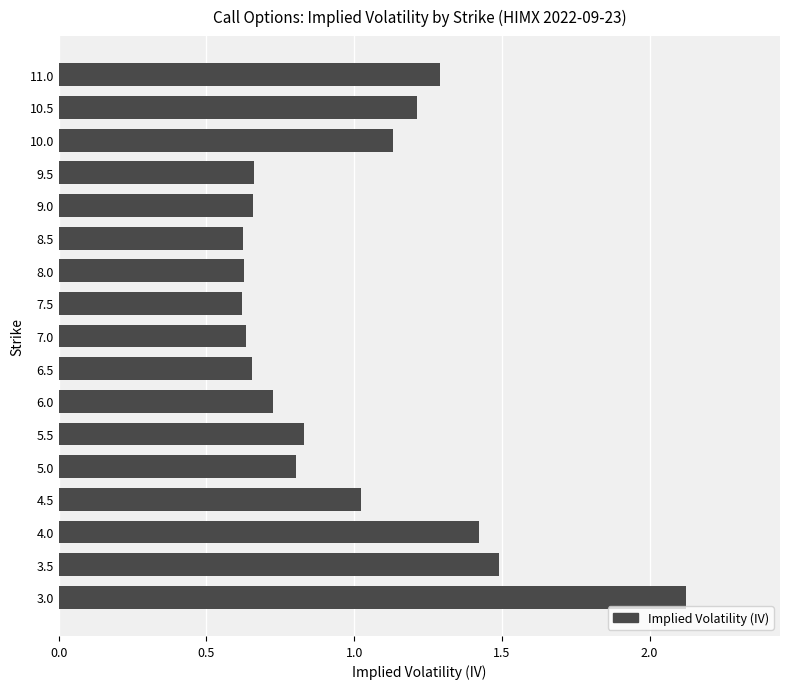

What is the change in value from 7.0 to 10.5?

+0.6